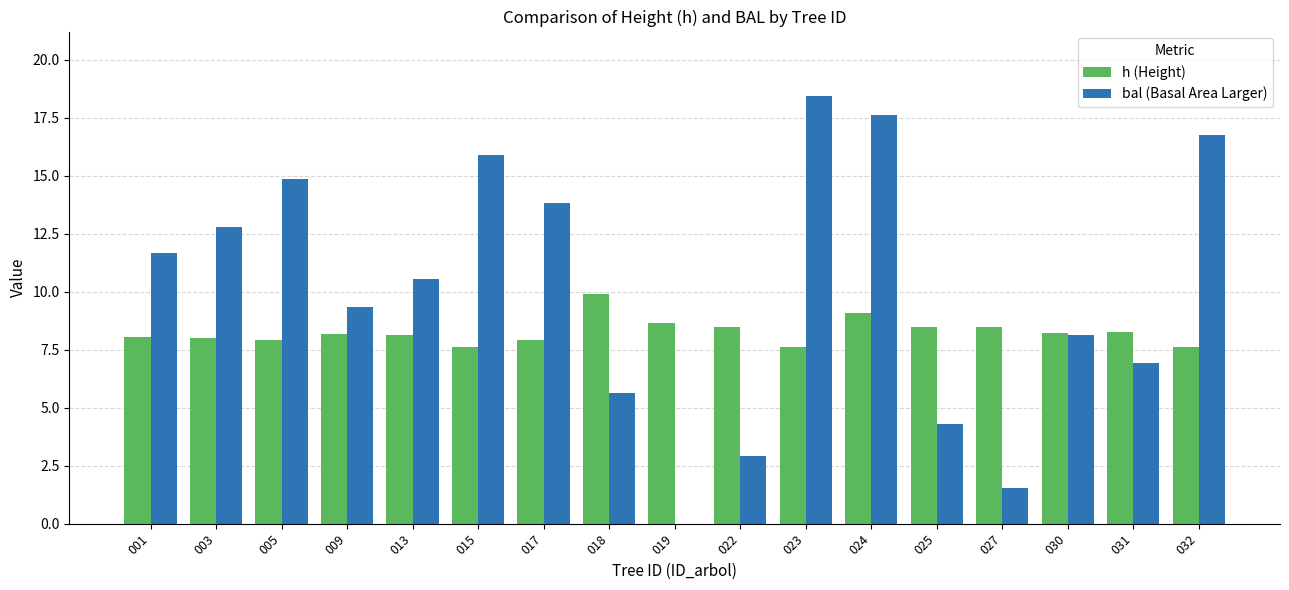

What is the sum of all bal (Basal Area Larger) values?

171.2